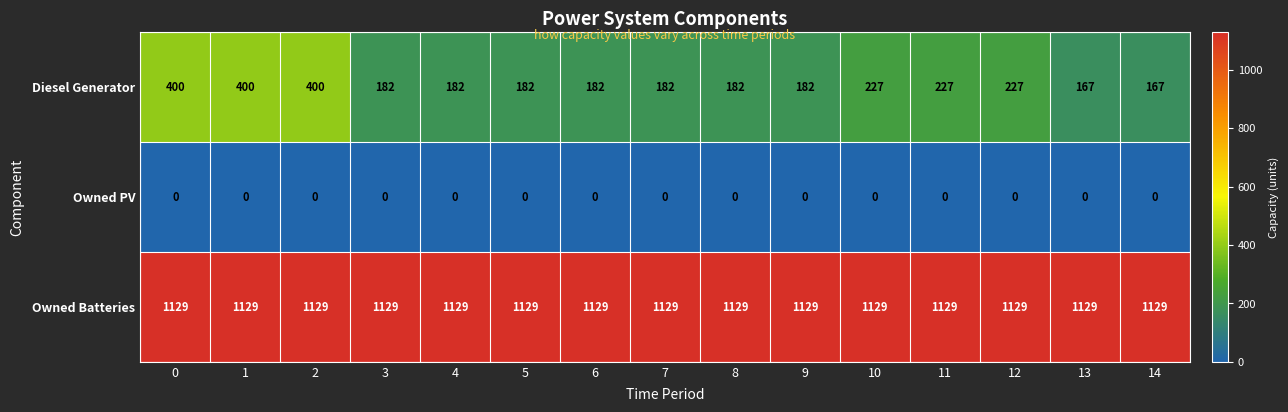

What is the total value across all series at 1?

1529